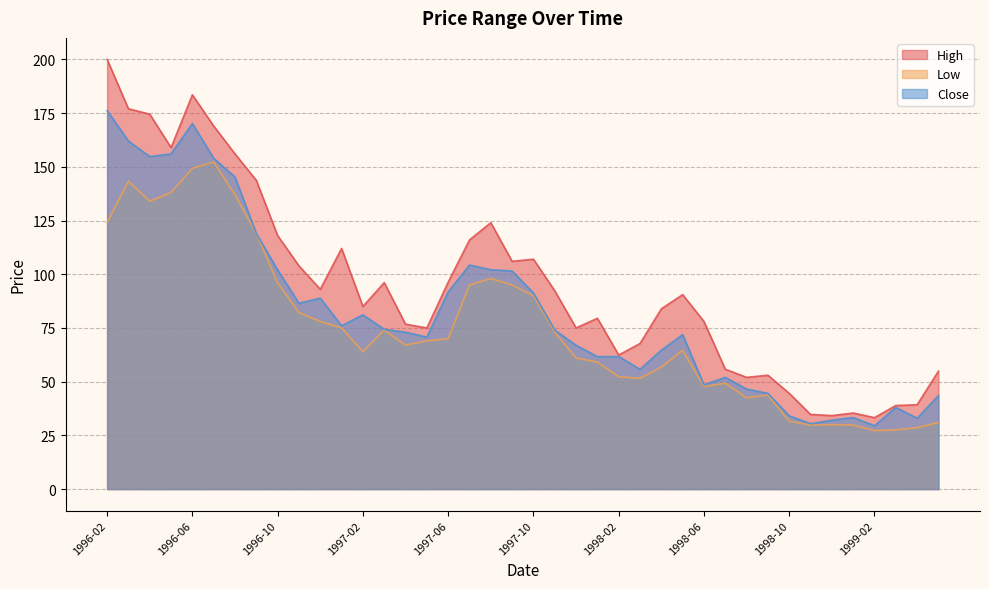

At which category is the sum across all series the highest?

1996-06